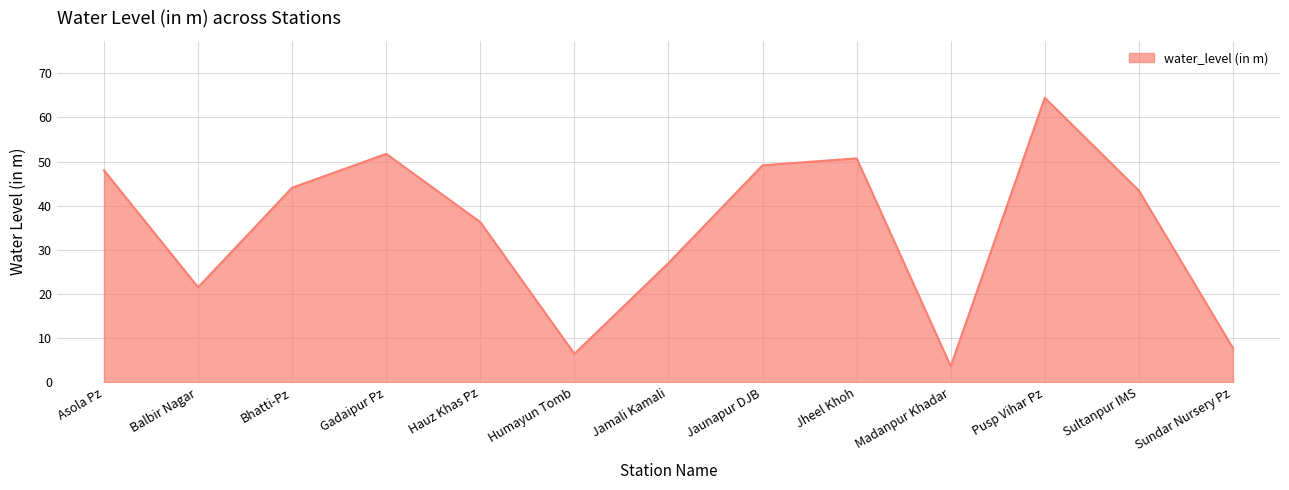

How many lines are shown in the chart?

1